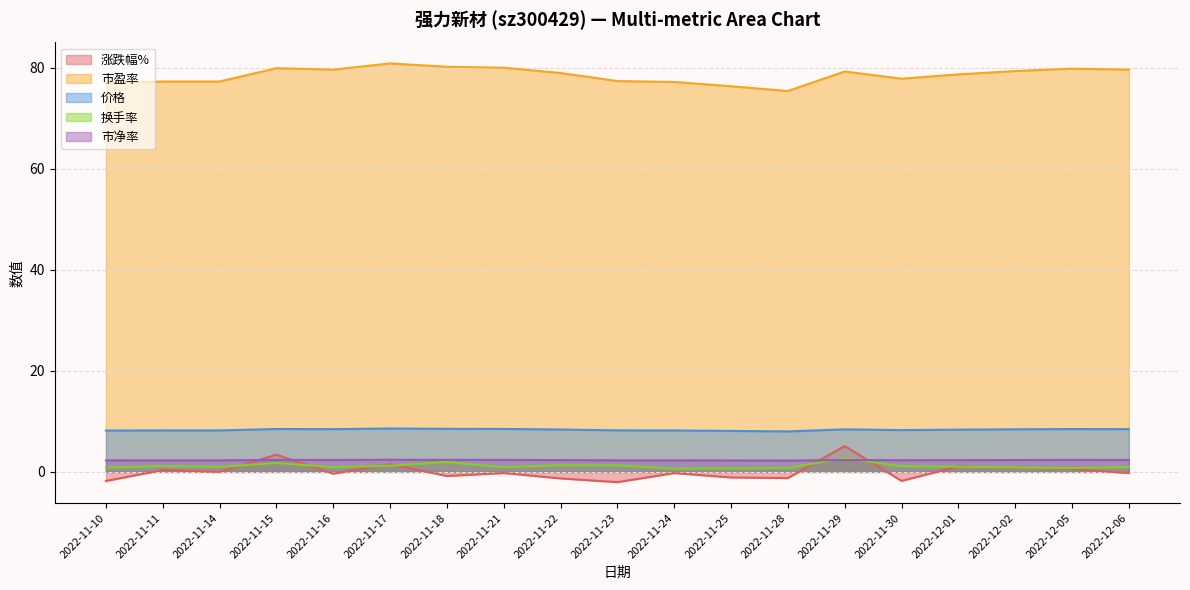

Reading left to right, extract all data points from this chart.

涨跌幅%: -1.8	0.4	0.0	3.4	-0.3	1.5	-0.8	-0.2	-1.3	-2.0	-0.2	-1.1	-1.2	5.1	-1.8	1.1	0.8	0.6	-0.2
市盈率: 77.0	77.3	77.3	79.9	79.6	80.8	80.2	80.0	79.0	77.4	77.2	76.3	75.4	79.2	77.8	78.7	79.3	79.8	79.6
价格: 8.2	8.2	8.2	8.5	8.5	8.6	8.5	8.5	8.4	8.2	8.2	8.1	8.0	8.4	8.3	8.4	8.4	8.5	8.5
换手率: 0.8	1.1	1.0	1.8	0.9	1.2	1.9	0.9	1.3	1.3	0.6	0.7	0.8	2.7	1.1	1.0	0.9	0.8	1.0
市净率: 2.3	2.3	2.3	2.4	2.4	2.4	2.4	2.4	2.3	2.3	2.3	2.3	2.2	2.4	2.3	2.3	2.4	2.4	2.4